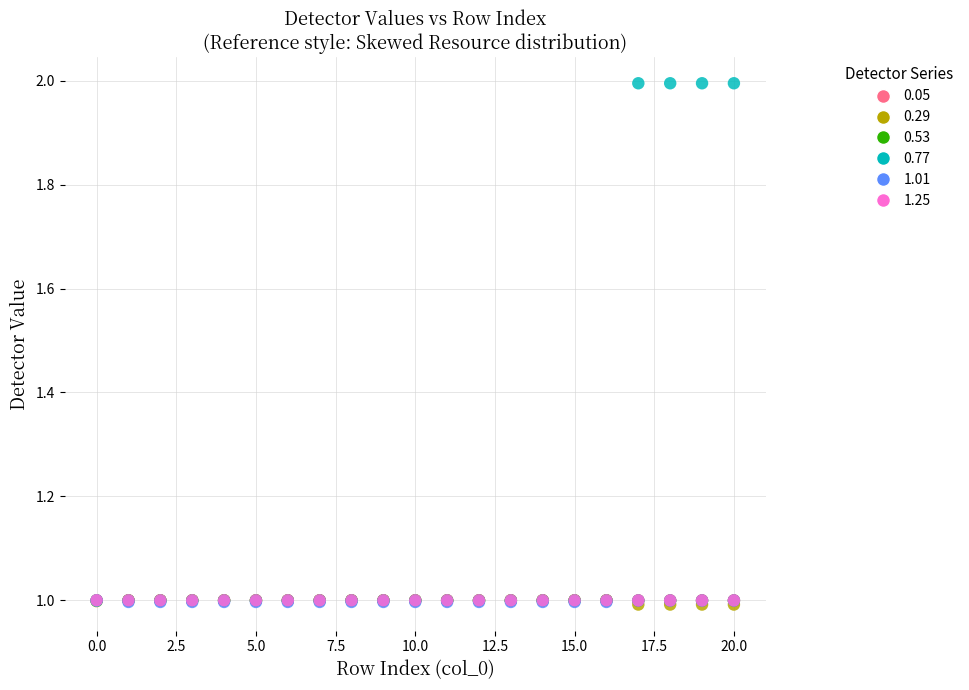

What are all the series names shown in the legend?

0.05, 0.29, 0.53, 0.77, 1.01, 1.25